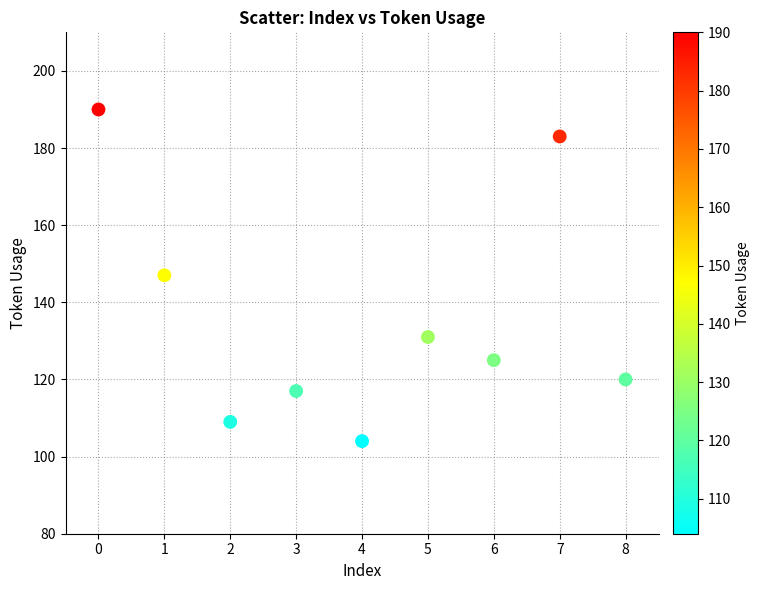

What is the range of Y values (max minus min)?

86